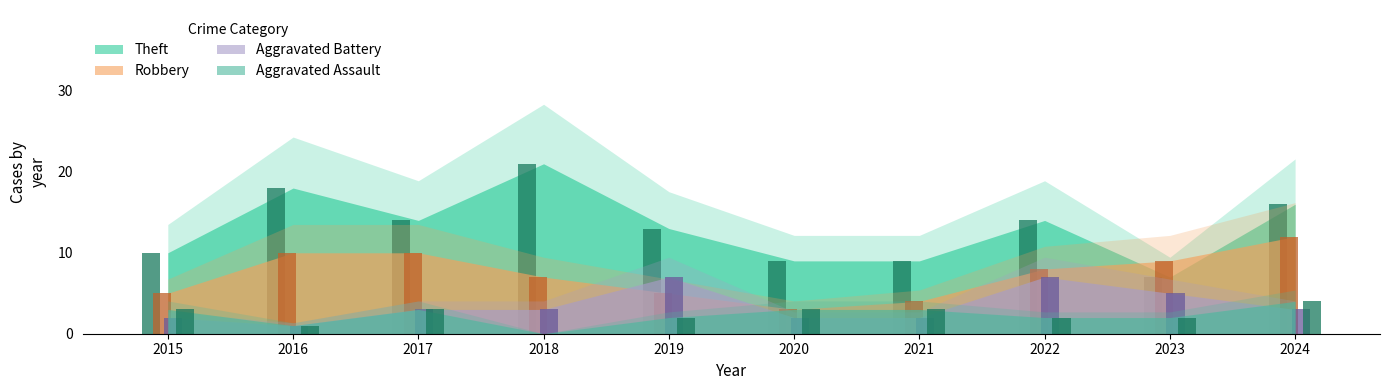

How many values in Aggravated Assault are above zero?

9